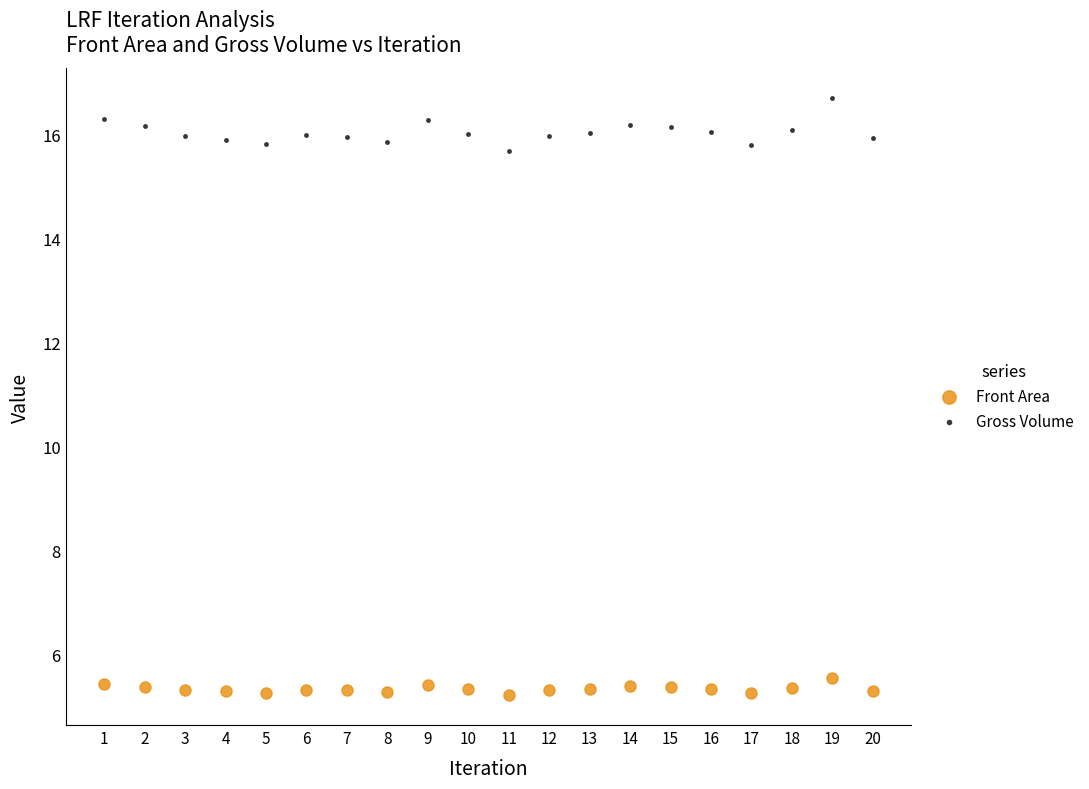

Which series has the largest Y range (max minus min)?

Gross Volume